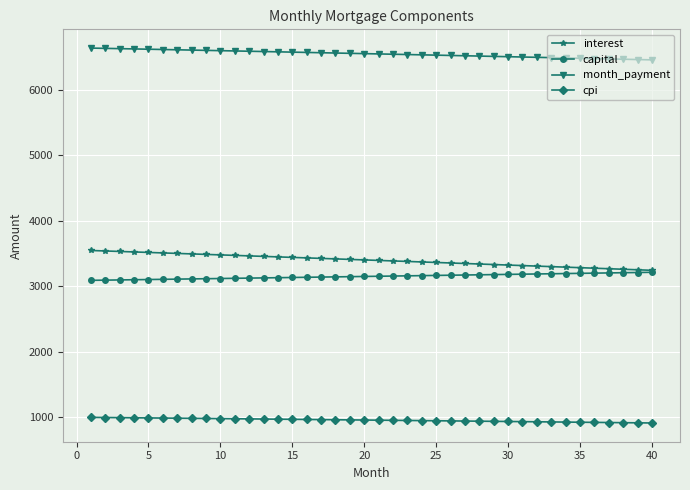

At how many categories does at least one series exceed 4764?

40